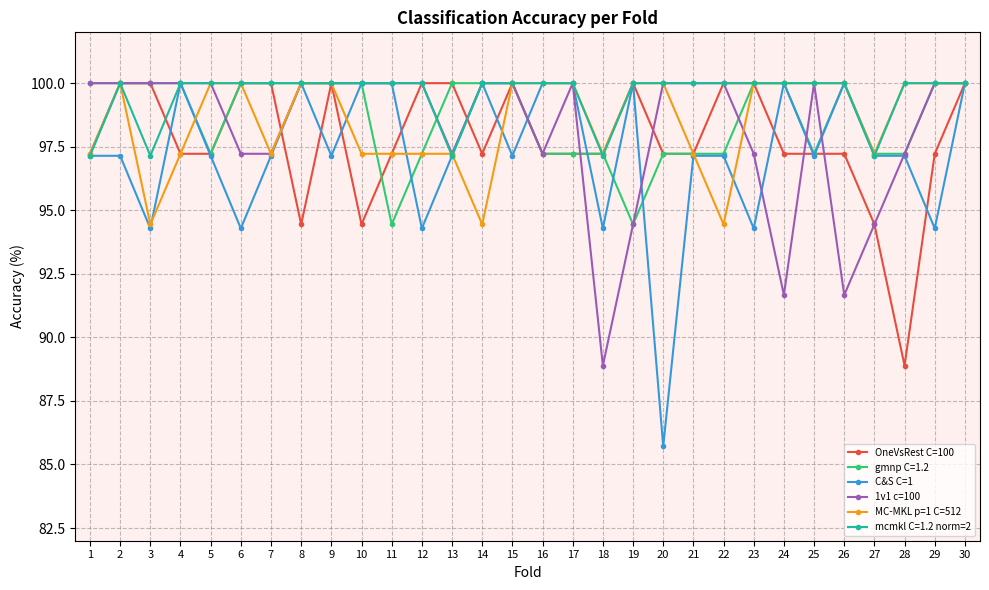

True or false: 1v1 c=100 has a value of 97.2 at 23.

True